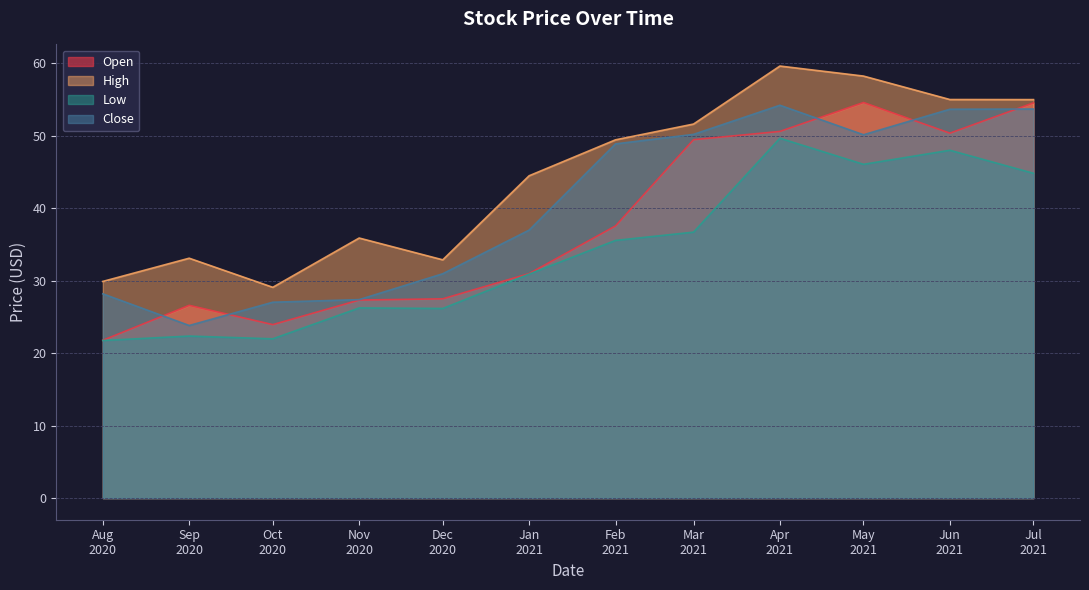

True or false: Open and Low cross at least once.

False